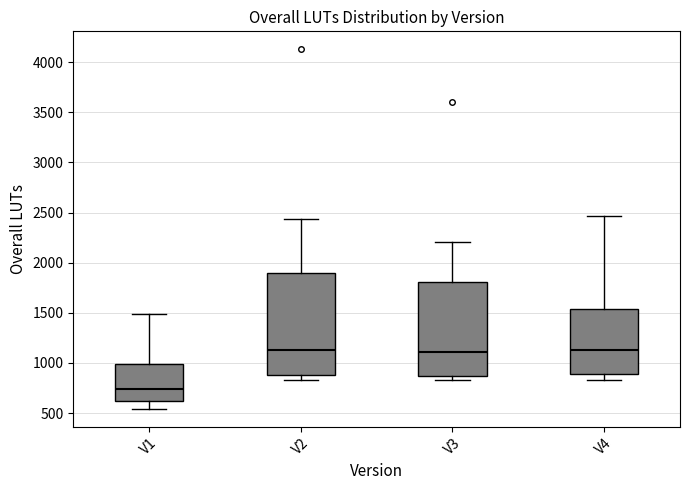

Where does the median line of the box for V3 sit on the y-axis? The values are not printed on the chart, so give them approximately, as read against the axis.

1100